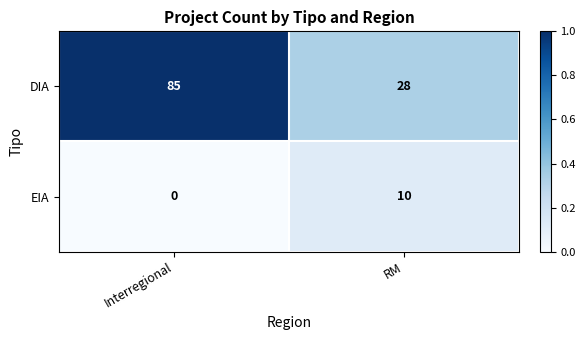

Reading left to right, transcribe all the data shown in this chart.

DIA: Interregional=85	RM=28
EIA: Interregional=0	RM=10